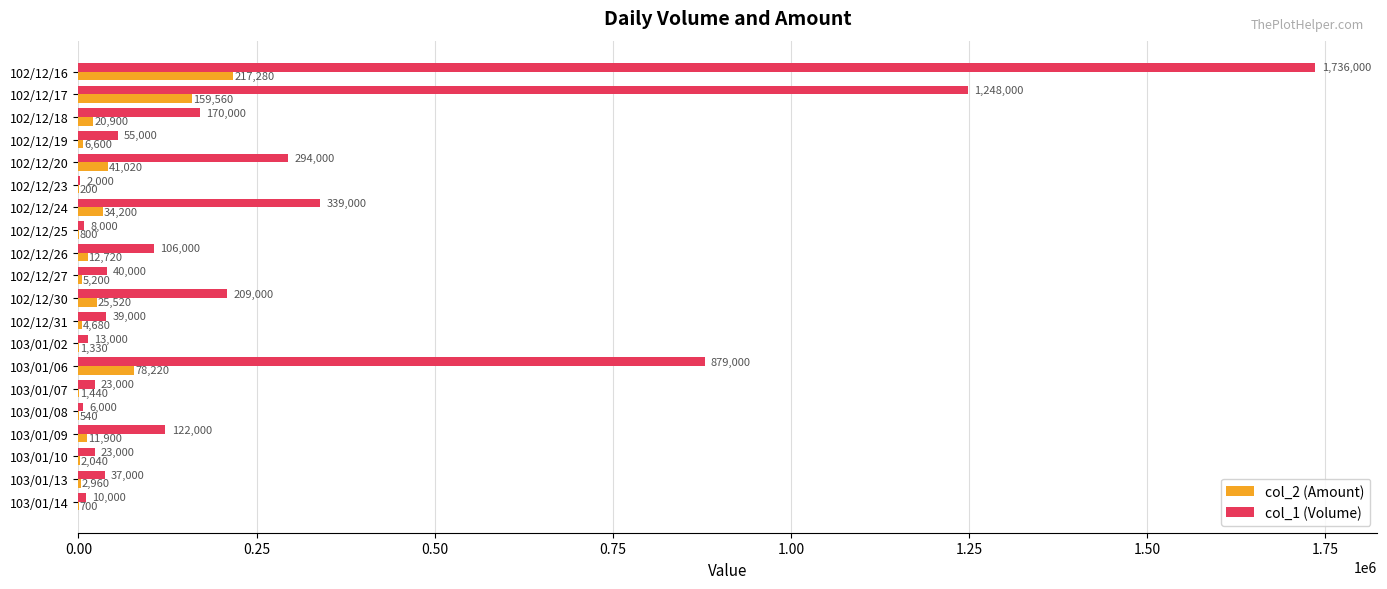

What is the total value across all series at 103/01/09?

133900